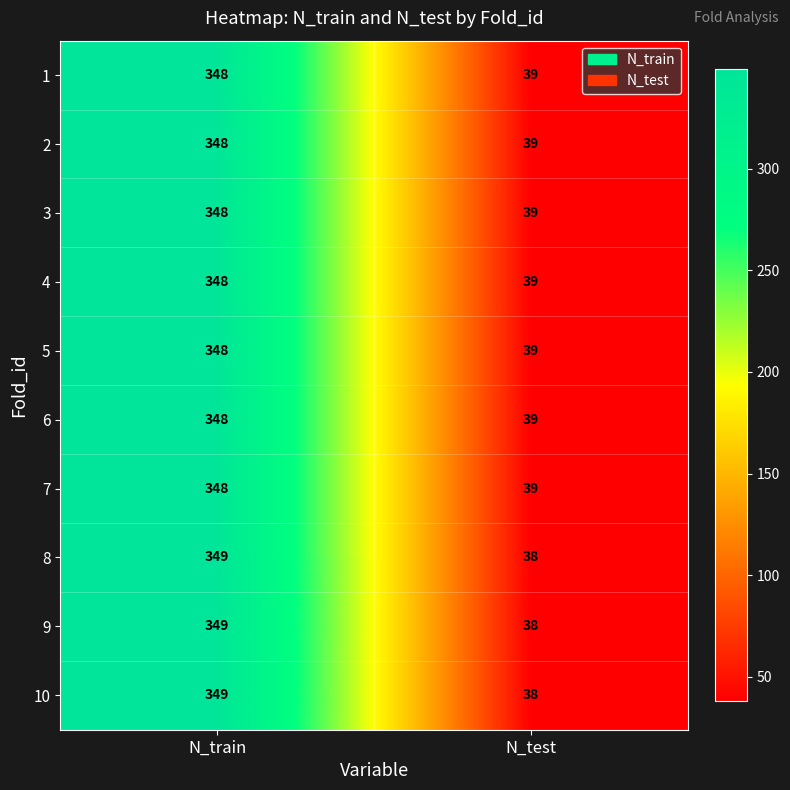

The value of 4 at N_train is 348. True or false?

True